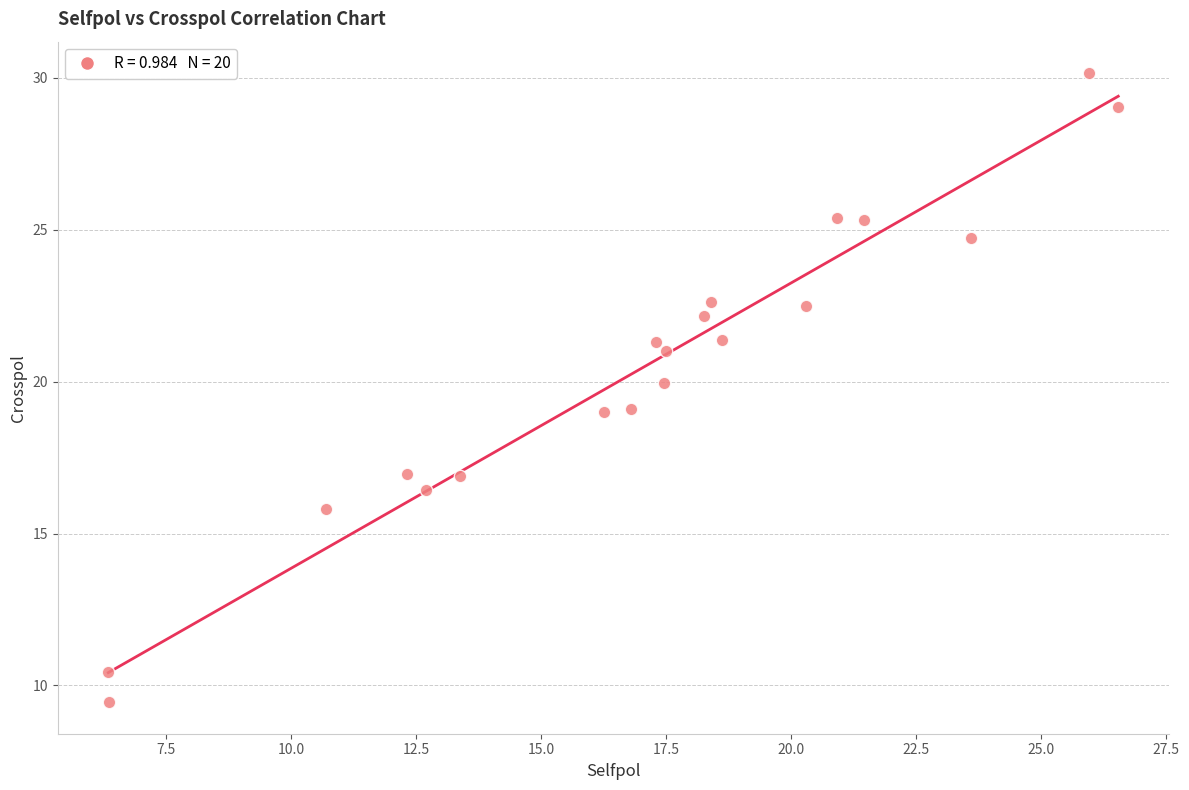

What is the range of Y values (max minus min)?

20.7